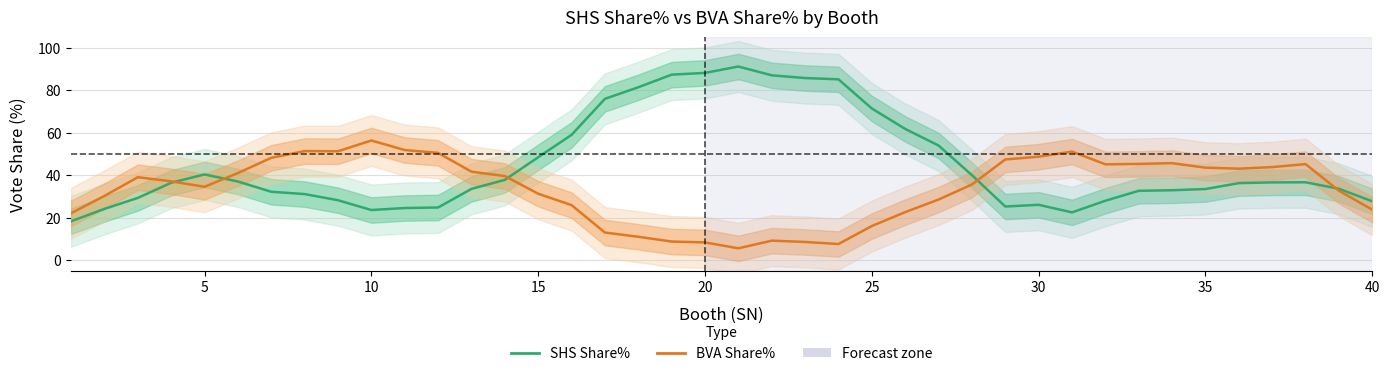

True or false: BVA Share% has more than 1 points higher than both neighbors.

True